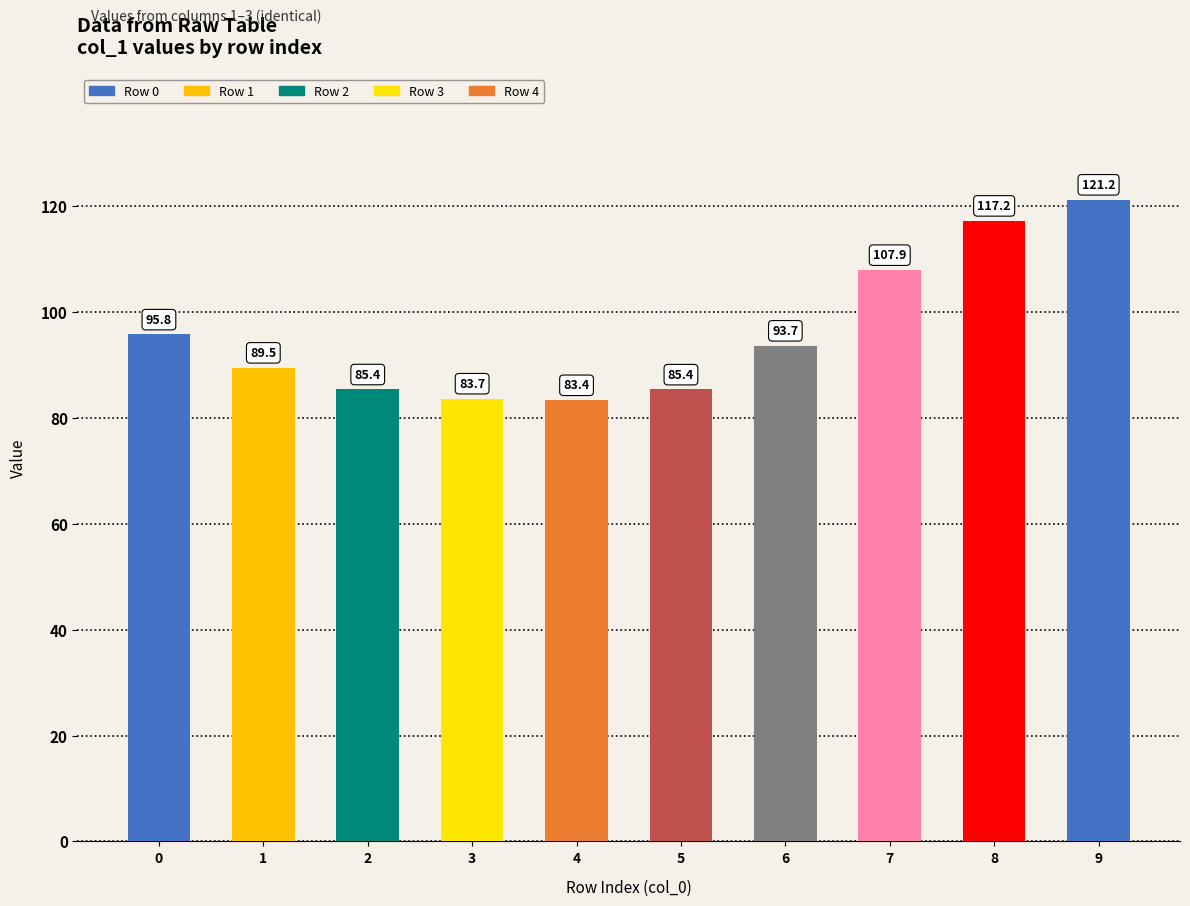

Read the value at 2.

85.4